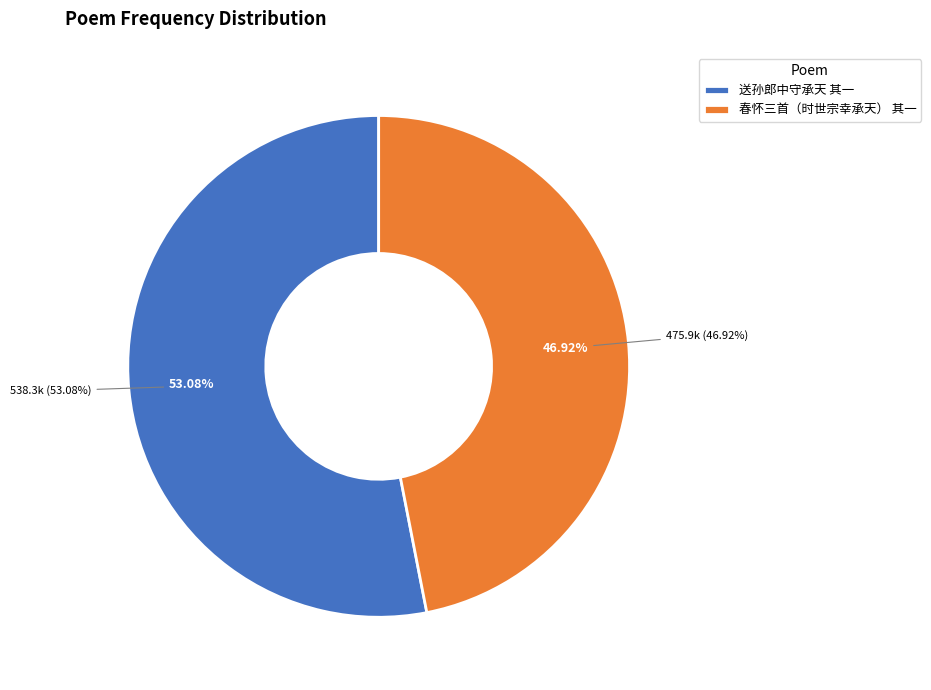

To the nearest percent, what percentage of the pie is 送孙郎中守承天 其一?

53%